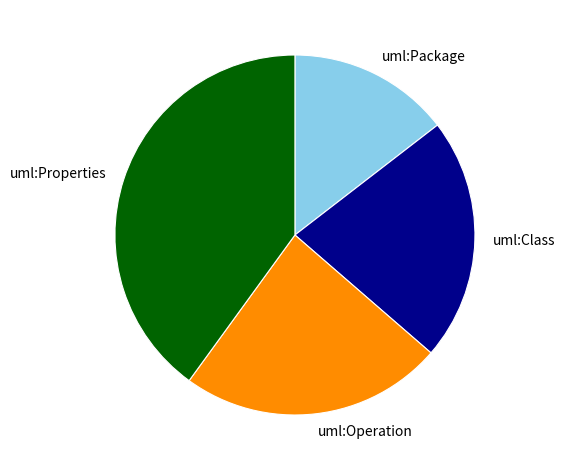

How many slices are in this pie chart?

4